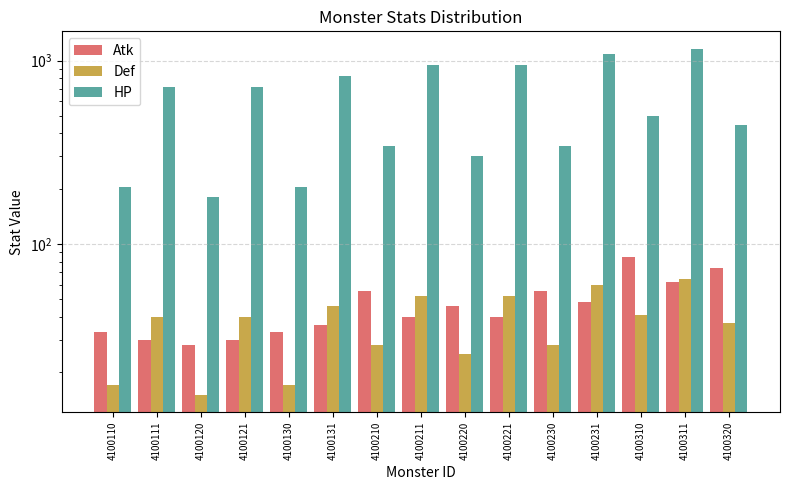

How many data points in Def are less than 40?

7